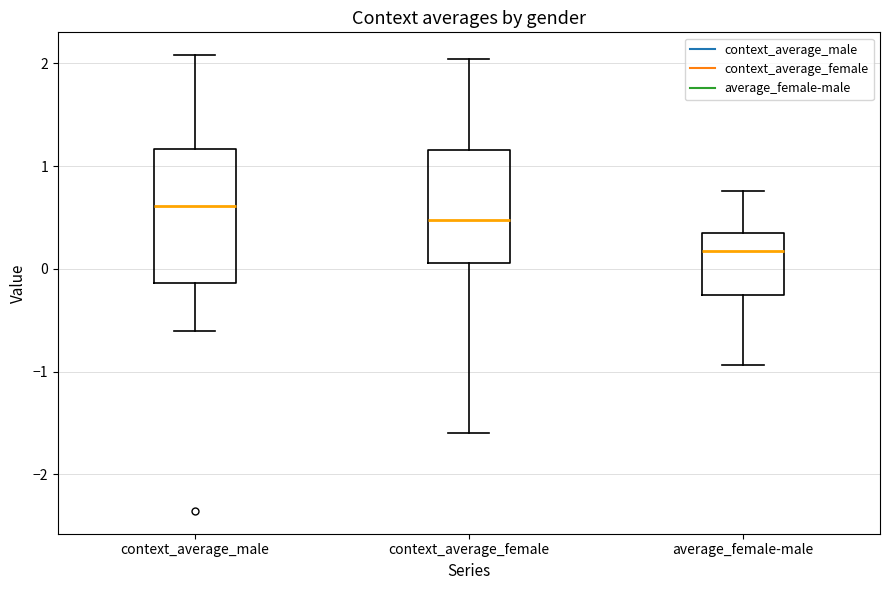

Reading left to right, read every box against the y-axis: the position of its median line, the range the box covers, and the ends of its whiskers. The values are not printed on the chart, so give them approximately, as read against the axis.

context_average_male: median 0.6, box -0.1 to 1.2, whiskers -0.6 to 2.1
context_average_female: median 0.5, box 0.1 to 1.2, whiskers -1.6 to 2.0
average_female-male: median 0.2, box -0.3 to 0.4, whiskers -0.9 to 0.8